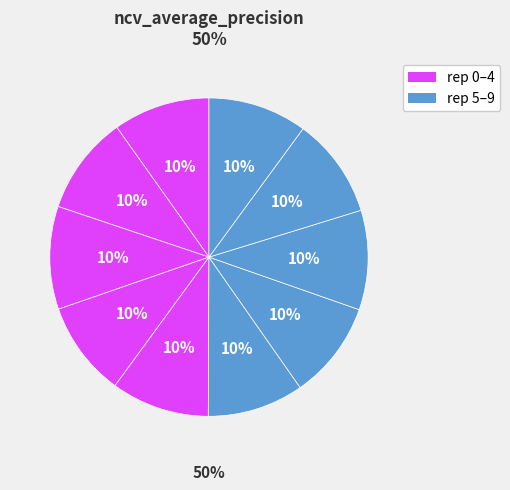

How many slices are in this pie chart?

10